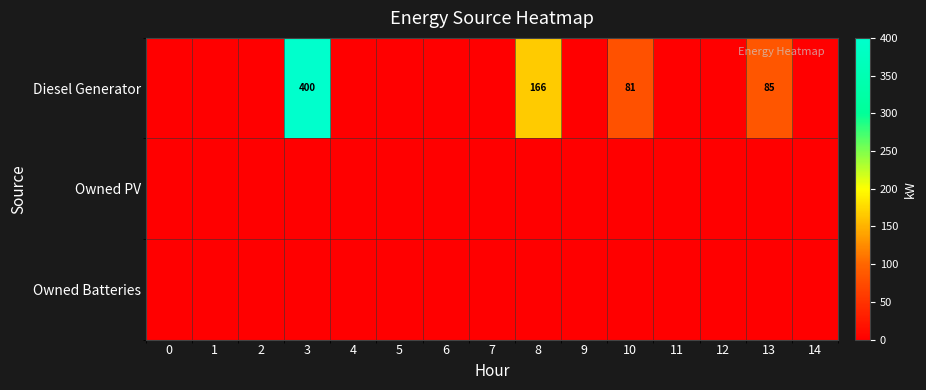

The Owned PV series shows 0 at 10. True or false?

True